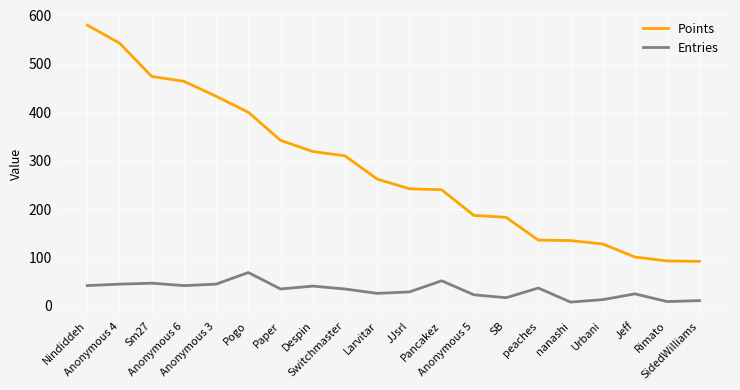

What is the lowest value of the Entries series?

8